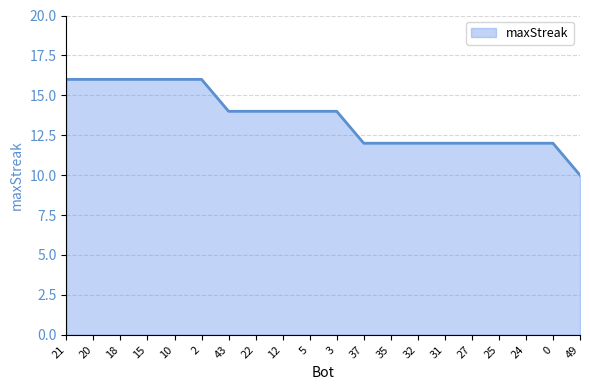

What is the difference between the second highest and minimum values?

6